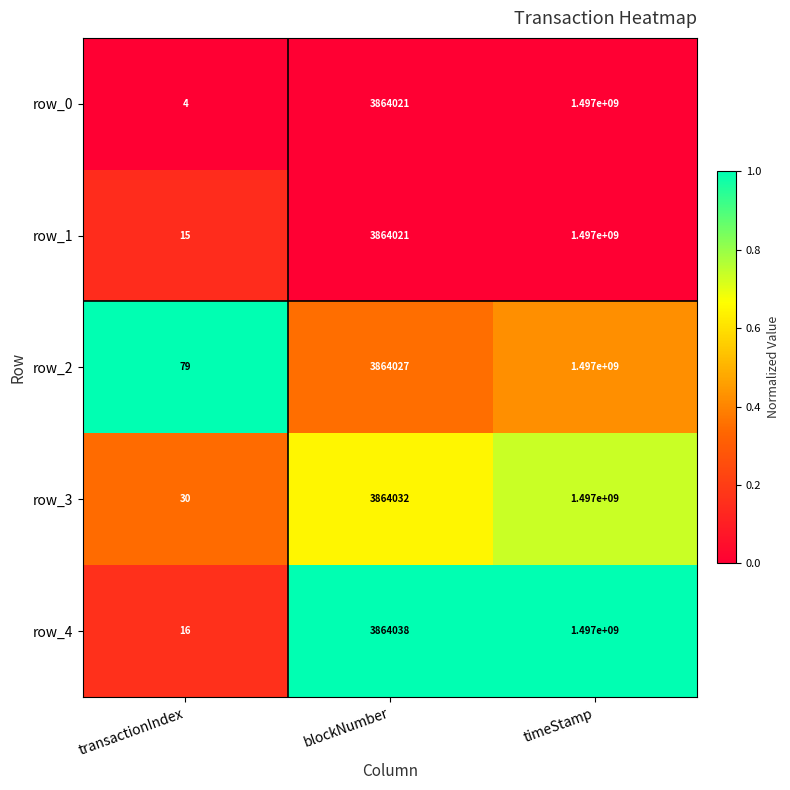

Reading right to left, extract all data points from this chart.

row_0: 1497000000	3864021	4
row_1: 1497000000	3864021	15
row_2: 1497000000	3864027	79
row_3: 1497000000	3864032	30
row_4: 1497000000	3864038	16